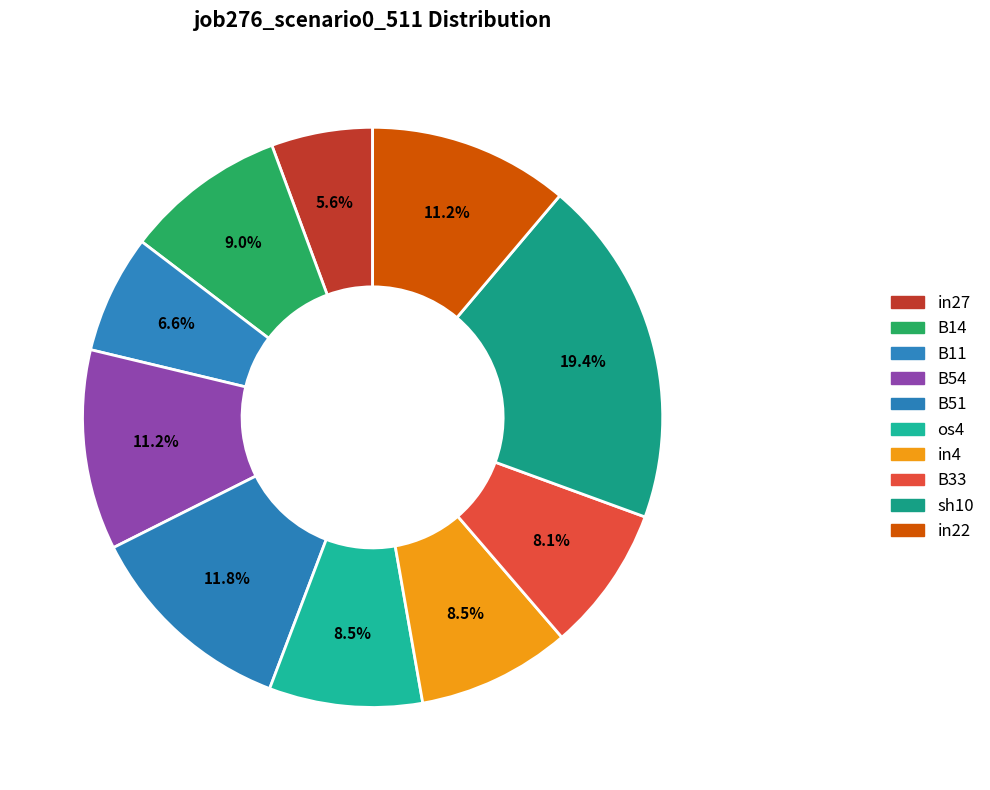

Does any single category account for the majority?

No